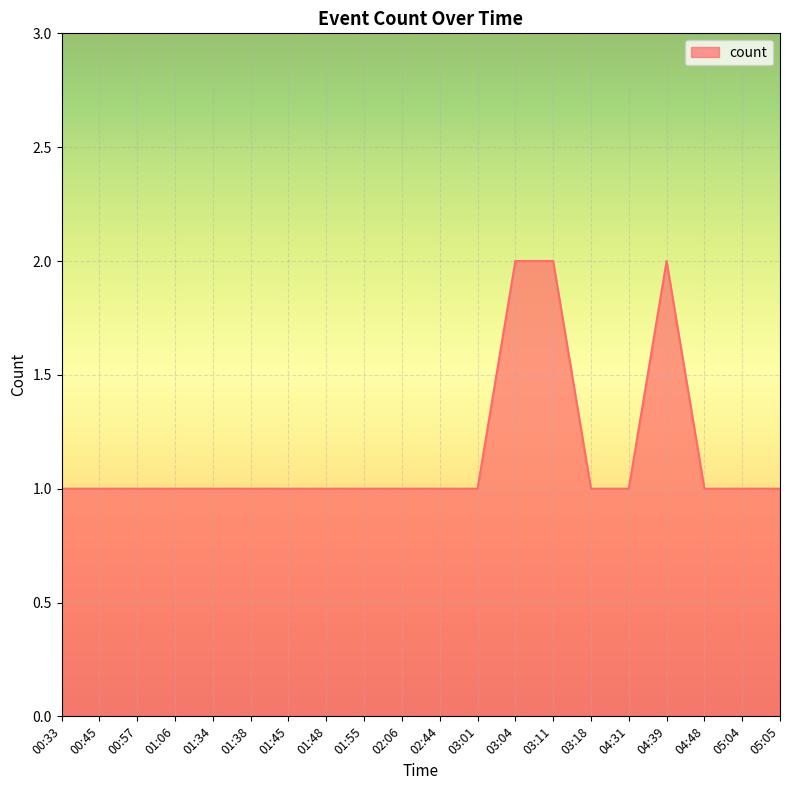

Is it true that the value at 05:04 is 1?

True